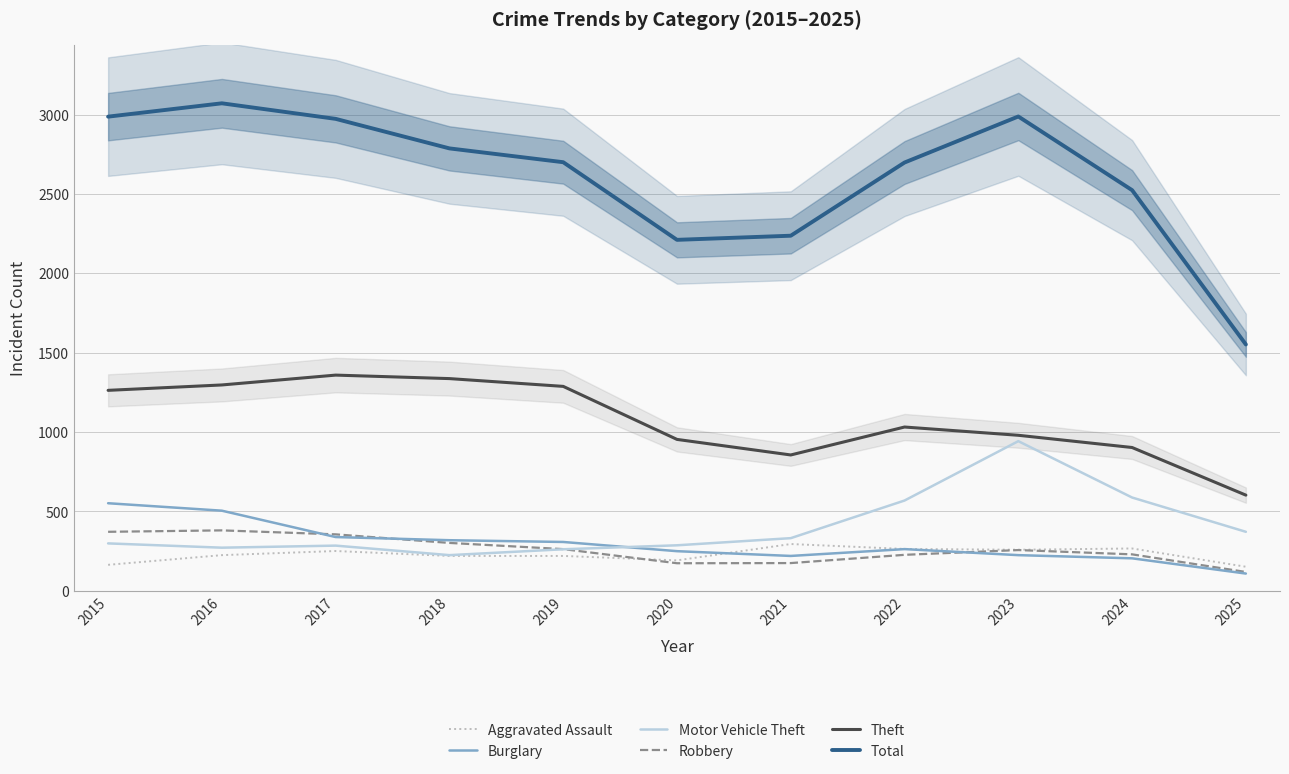

How many lines are shown in the chart?

6